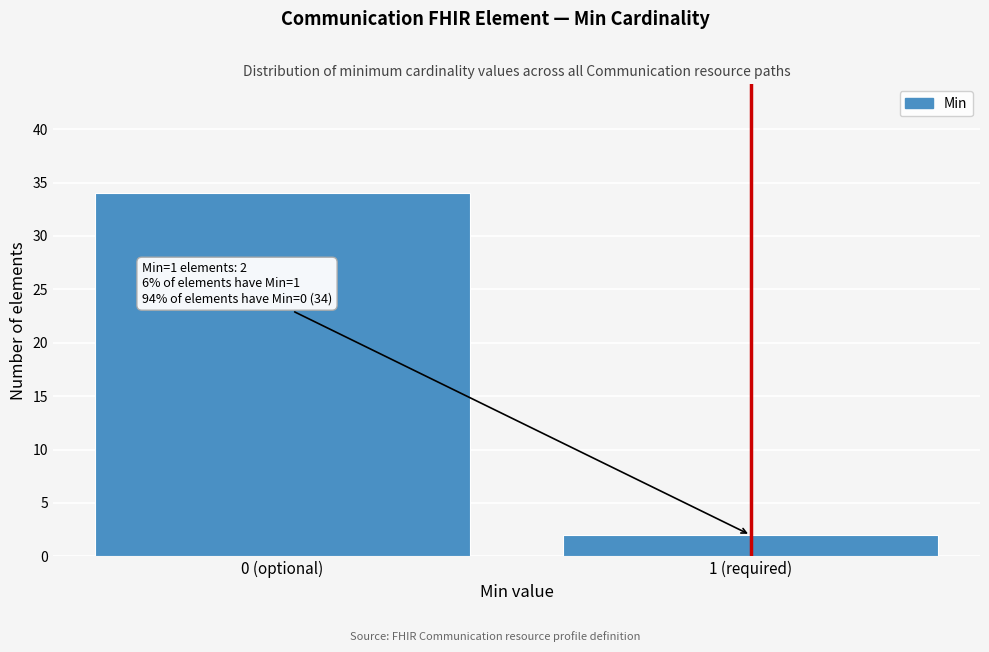

Reading left to right, what are all the values shown in this chart?

0 (optional)=34	1 (required)=2